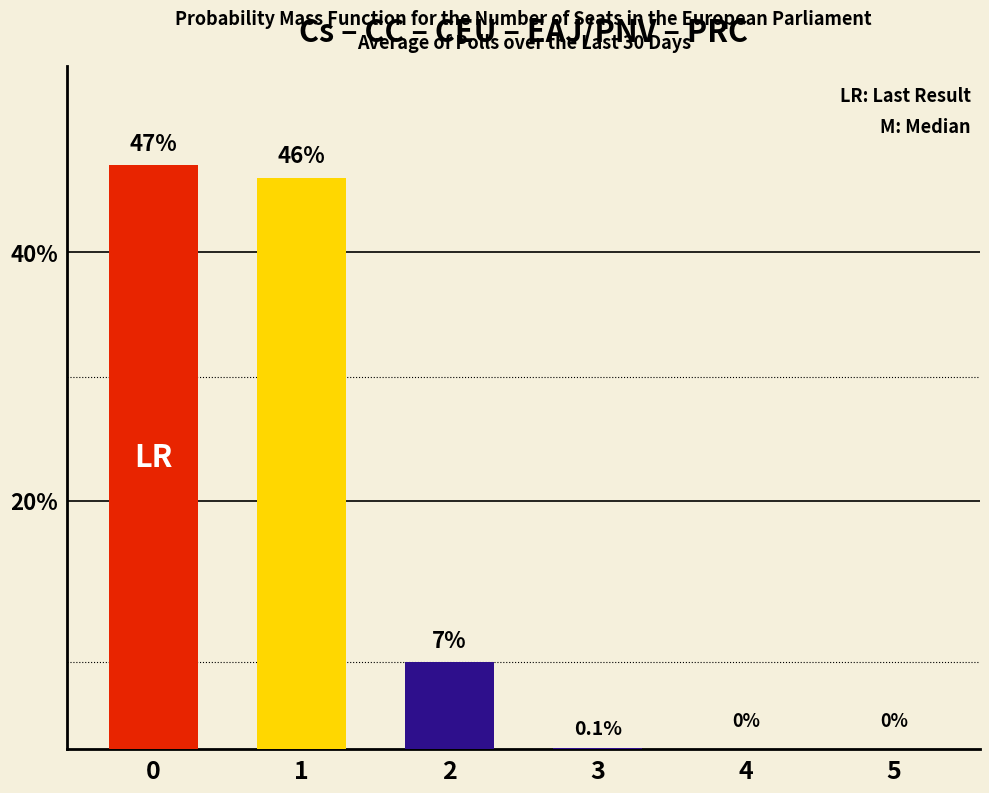

How many values are above zero?

4